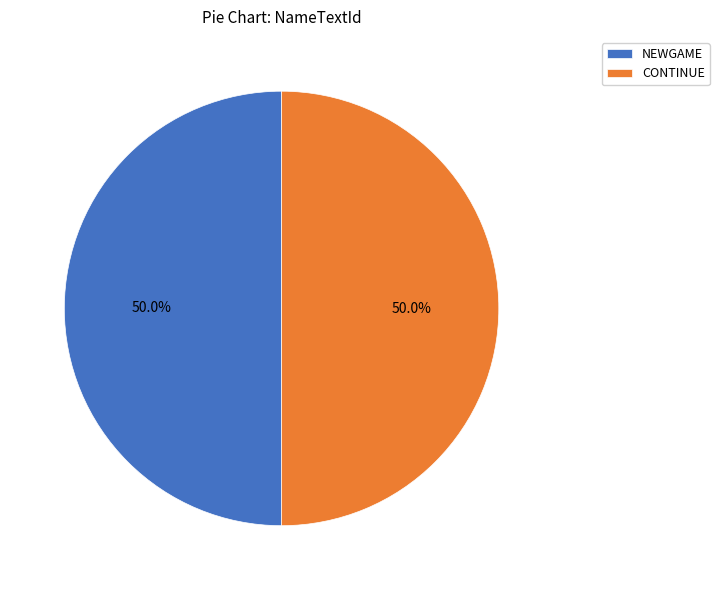

To the nearest percent, what is the combined percentage of CONTINUE and NEWGAME?

100%